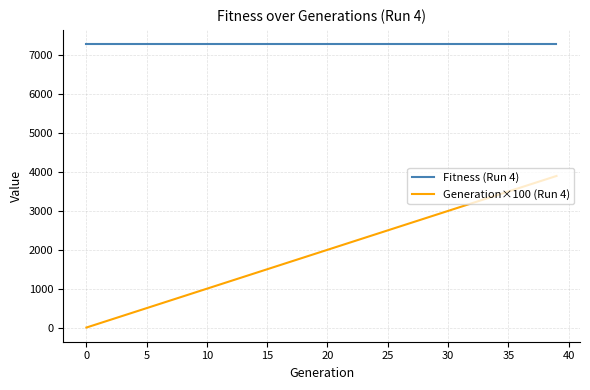

Reading left to right, extract all data points from this chart.

Fitness (Run 4): 7293	7293	7293	7293	7293	7293	7293	7293	7293	7293	7293	7293	7293	7293	7293	7293	7293	7293	7293	7293	7293	7293	7293	7293	7293	7293	7293	7293	7293	7293	7293	7293	7293	7293	7293	7293	7293	7293	7293	7293
Generation×100 (Run 4): 0	100	200	300	400	500	600	700	800	900	1000	1100	1200	1300	1400	1500	1600	1700	1800	1900	2000	2100	2200	2300	2400	2500	2600	2700	2800	2900	3000	3100	3200	3300	3400	3500	3600	3700	3800	3900